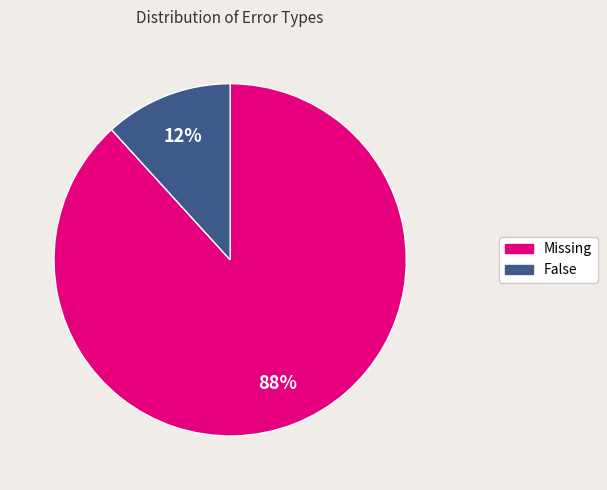

Rank the categories by value from highest to lowest.

Missing, False